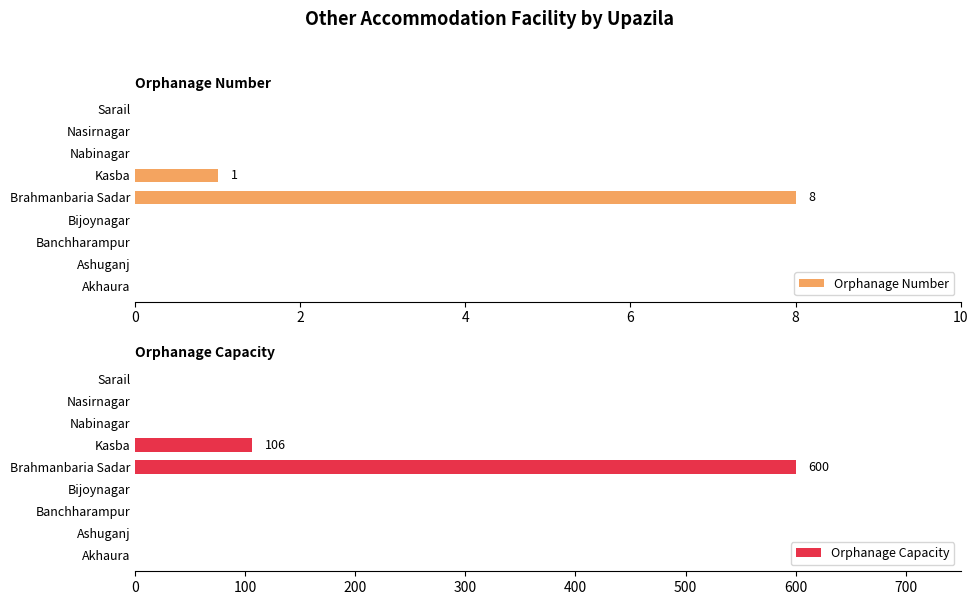

Where is Orphanage Number nearest to the value 4?

Kasba